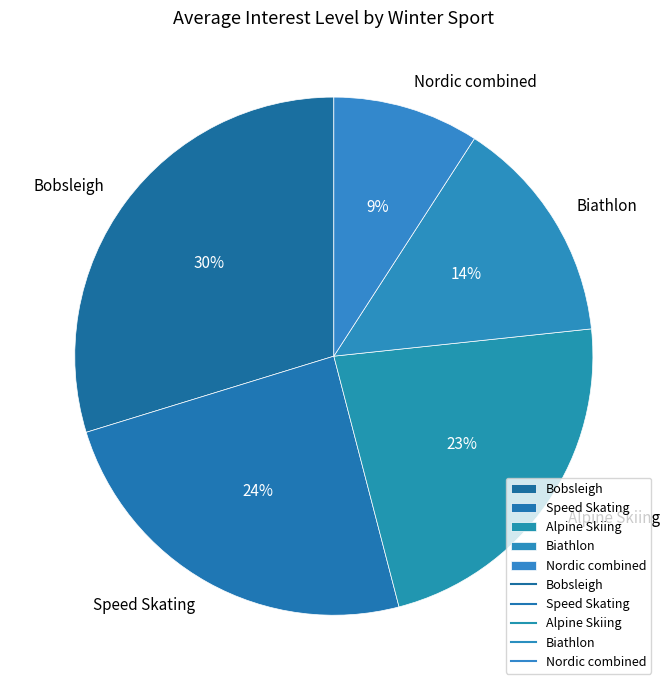

Is there a majority slice in this chart?

No